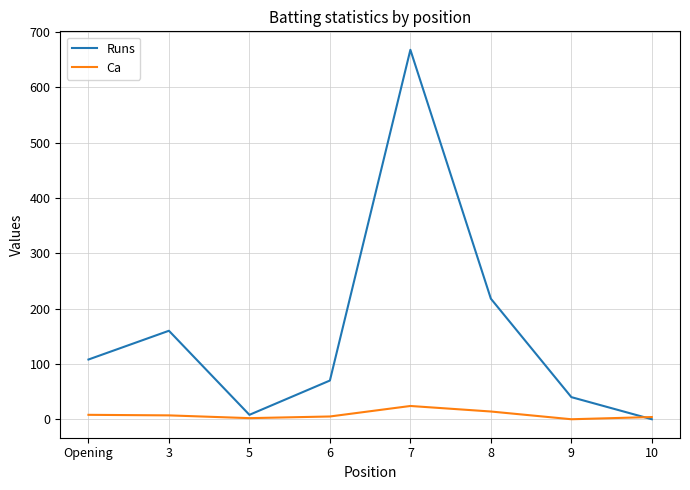

At 9, list the series in order from smallest to largest.

Ca, Runs